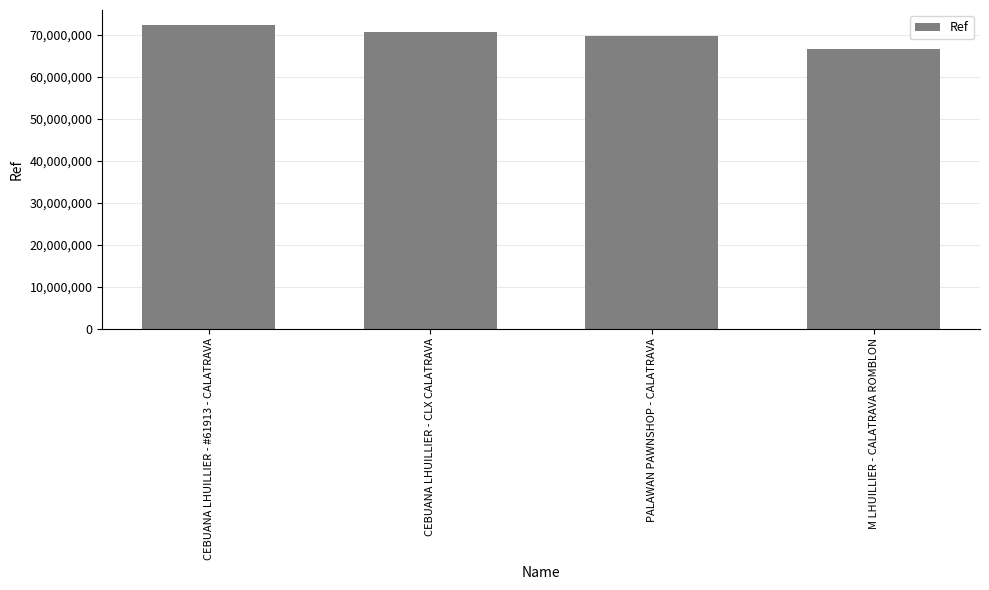

Are the bars horizontal?

No